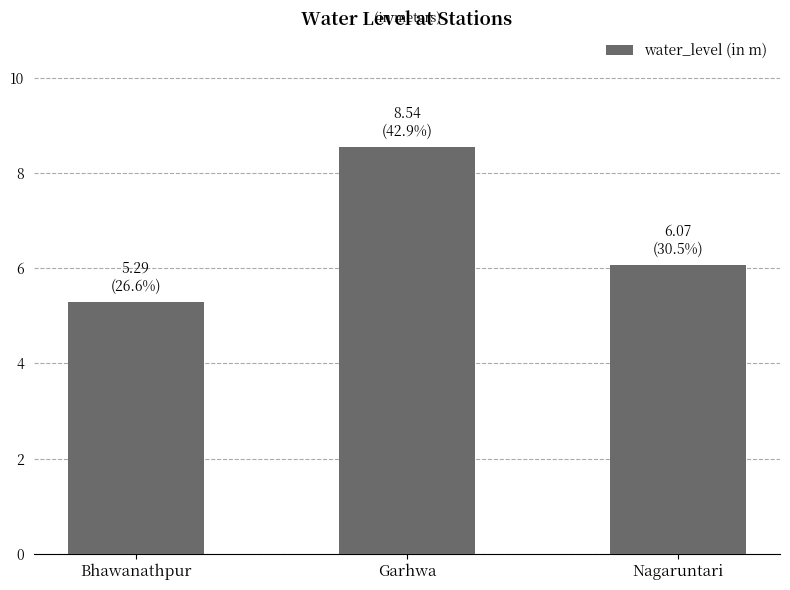

At which category does the chart reach its peak across all series?

Garhwa